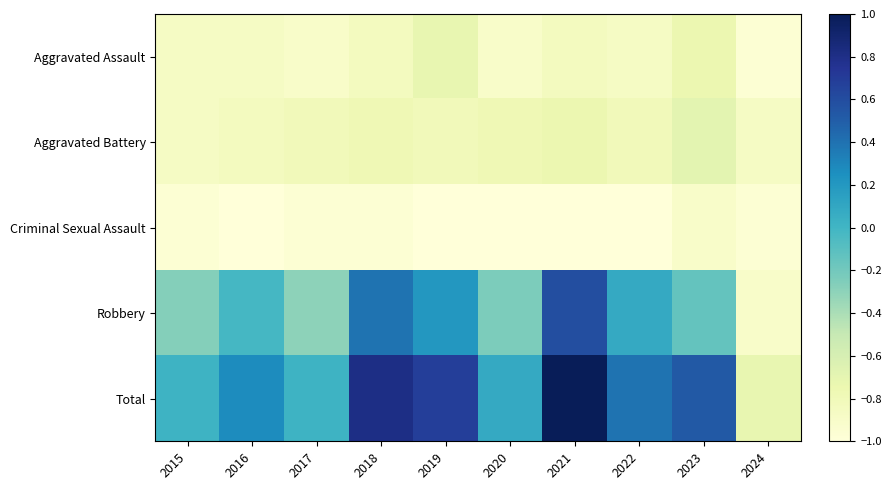

What is the maximum value shown in the chart?

1.0